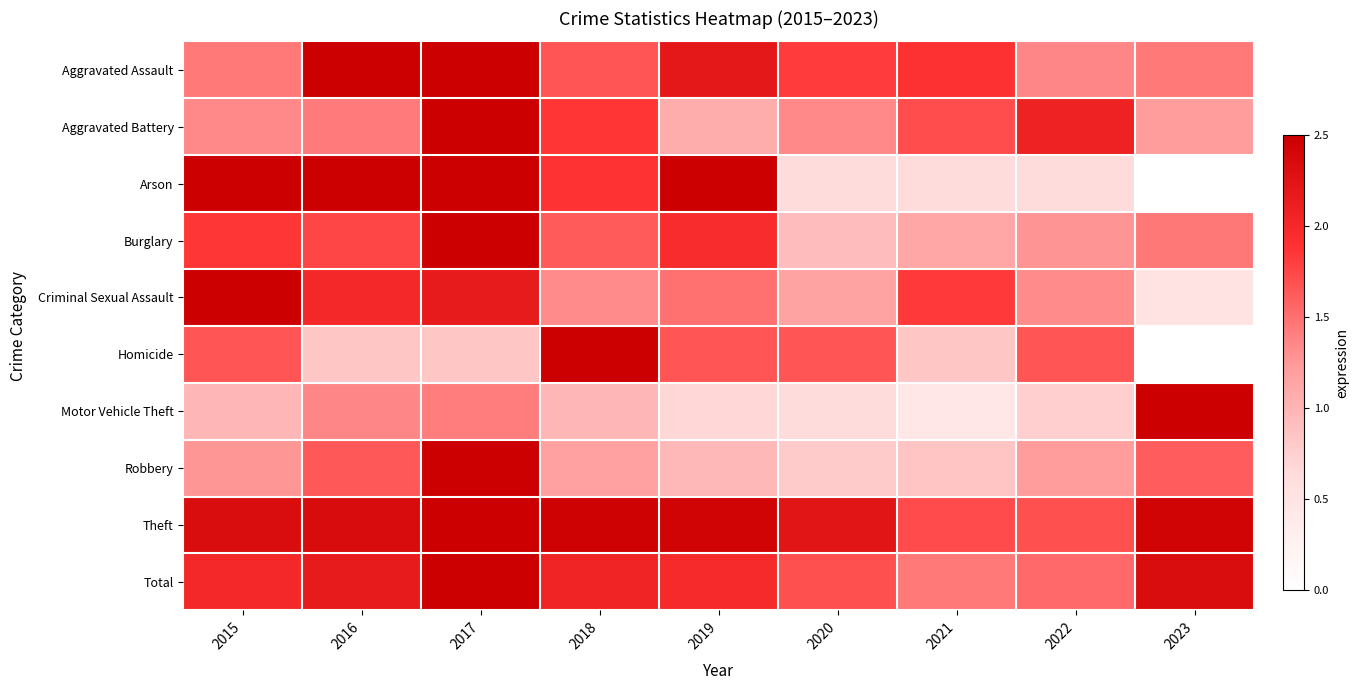

Which series has the largest range (max minus min)?

Arson